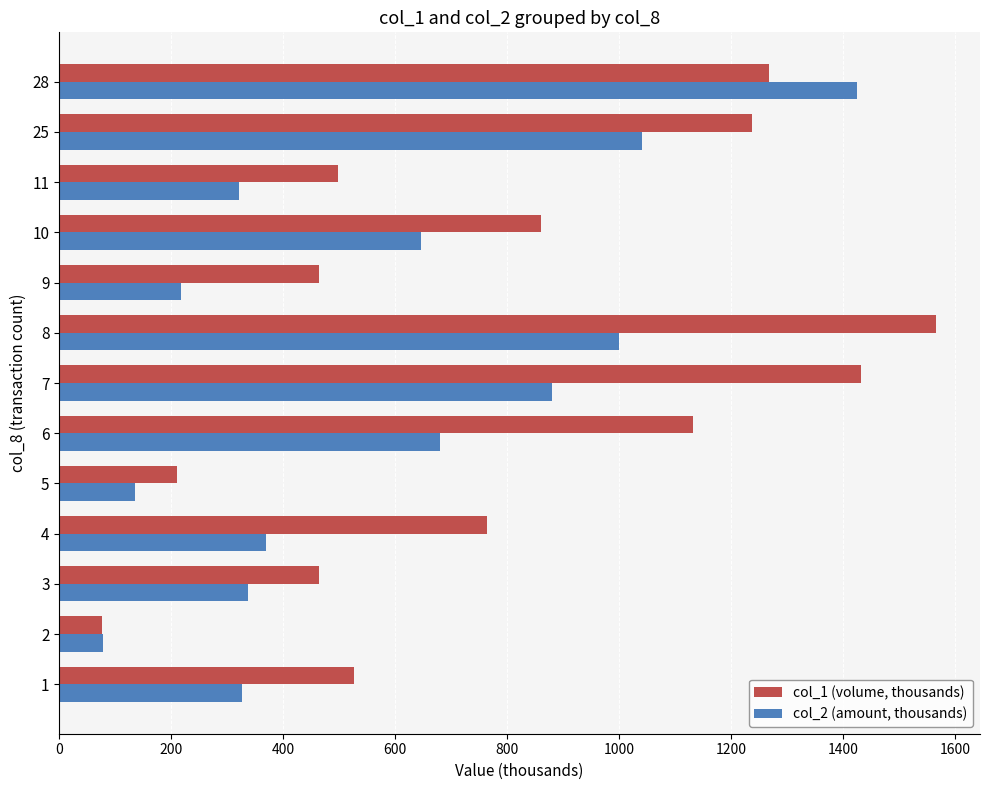

What is the smallest value displayed?

77.0